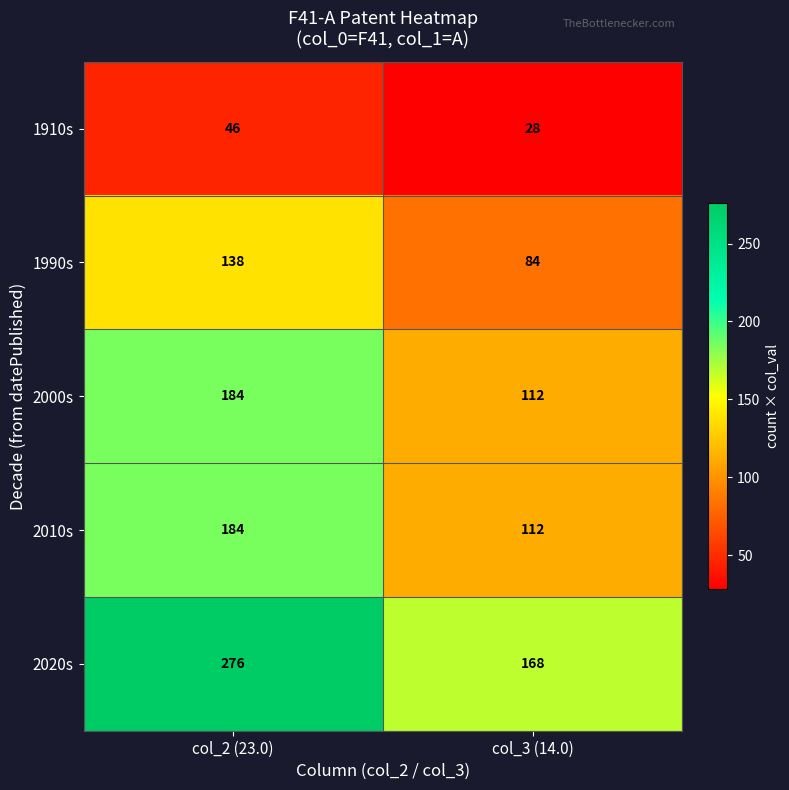

Reading left to right, extract all data points from this chart.

1910s: col_2 (23.0)=46	col_3 (14.0)=28
1990s: col_2 (23.0)=138	col_3 (14.0)=84
2000s: col_2 (23.0)=184	col_3 (14.0)=112
2010s: col_2 (23.0)=184	col_3 (14.0)=112
2020s: col_2 (23.0)=276	col_3 (14.0)=168